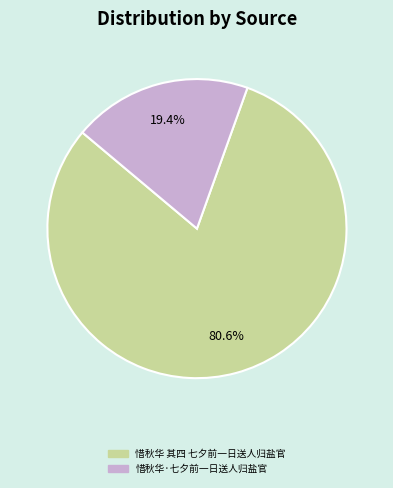

Do 惜秋华 其四 七夕前一日送人归盐官 and 惜秋华·七夕前一日送人归盐官 together represent more than half of the pie?

Yes